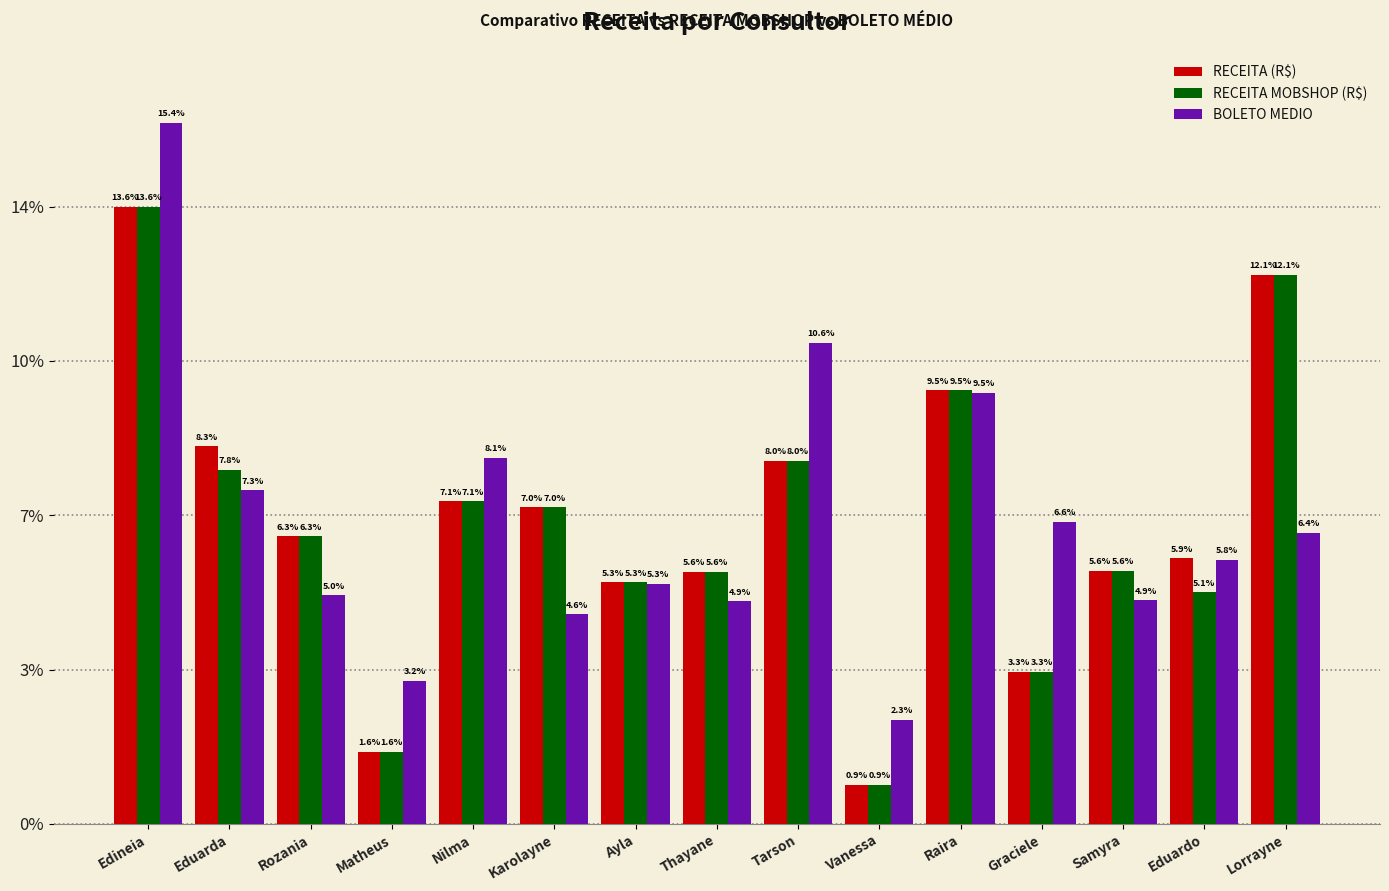

Is it true that RECEITA MOBSHOP (R$) equals 0.6 at Vanessa?

False